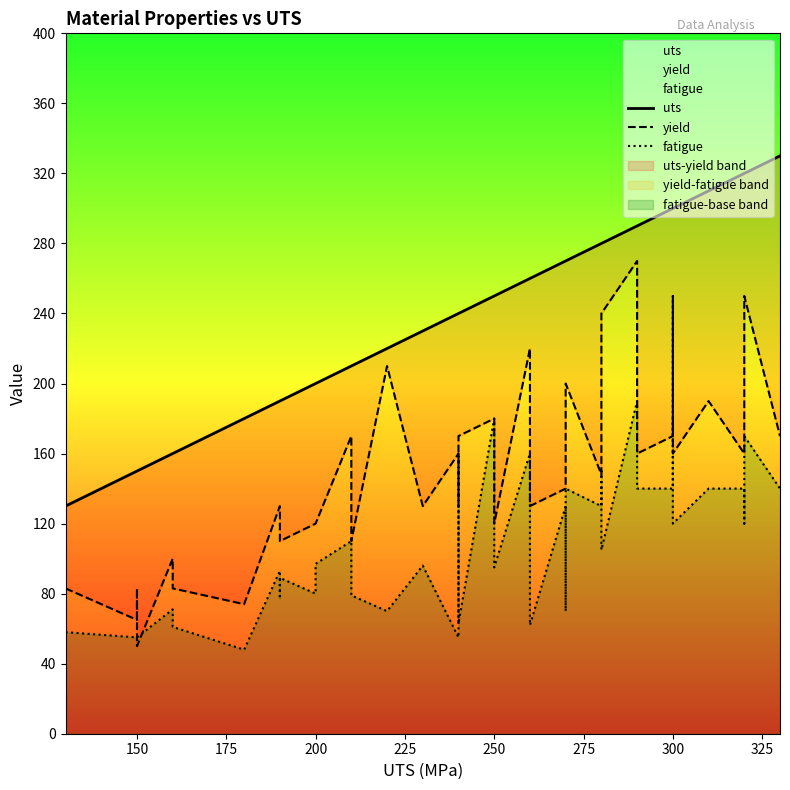

What is the sum of all fatigue values?

4284